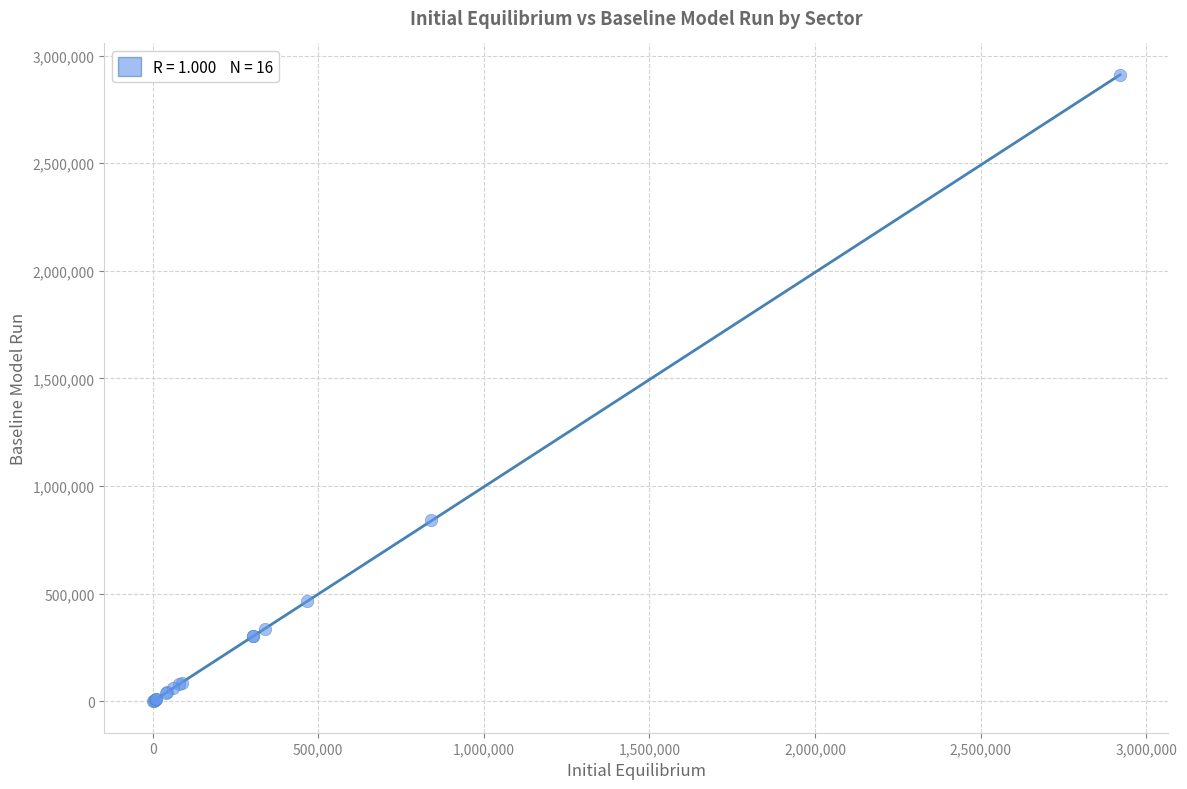

What Y value in the scatter plot is closest to 1454817?

840834.1